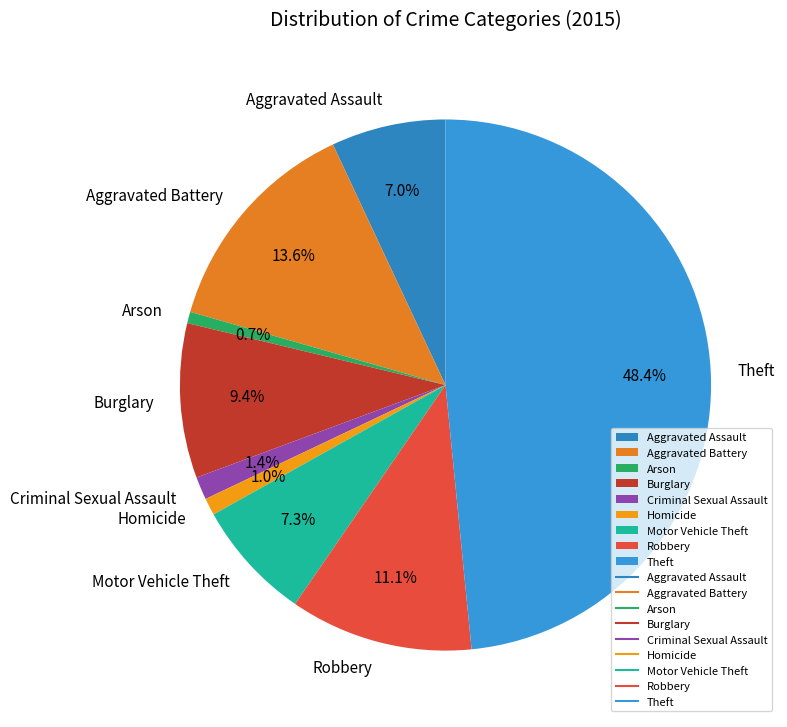

What is the largest slice in the pie chart?

Theft